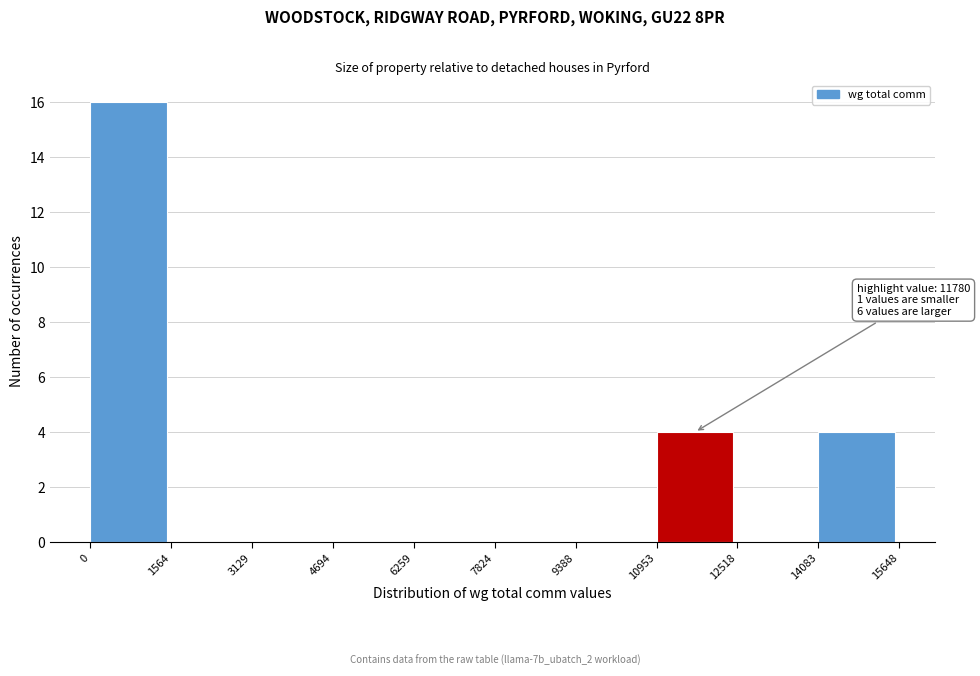

Which range on the x-axis has the tallest bar?

0 to 1564